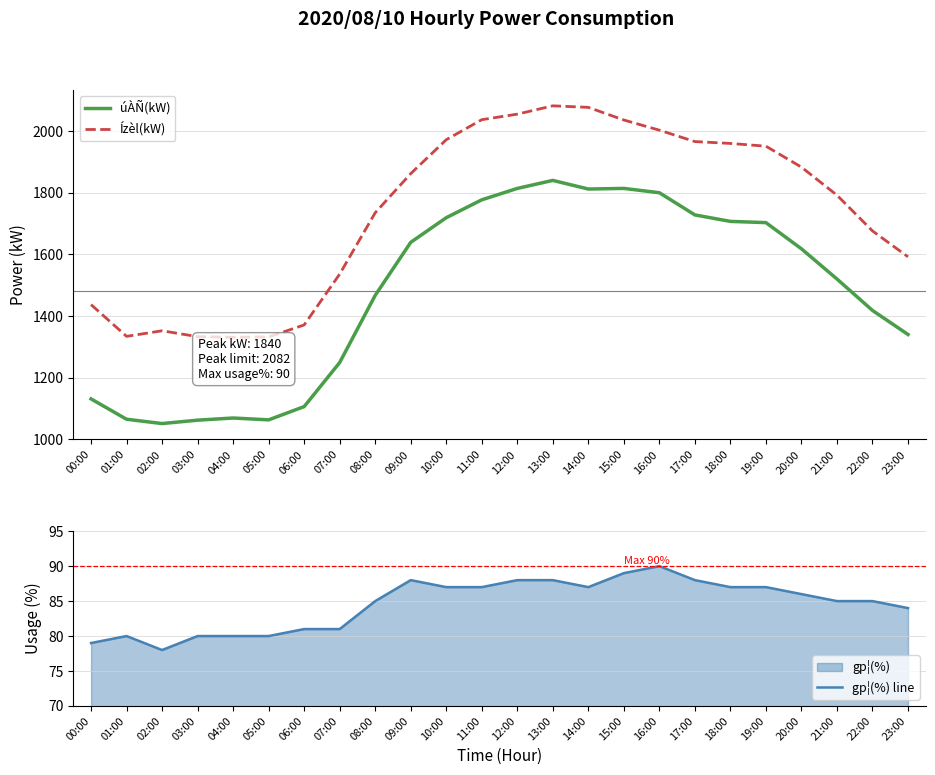

Where does the úÀÑ(kW) series first go above 1618?

09:00